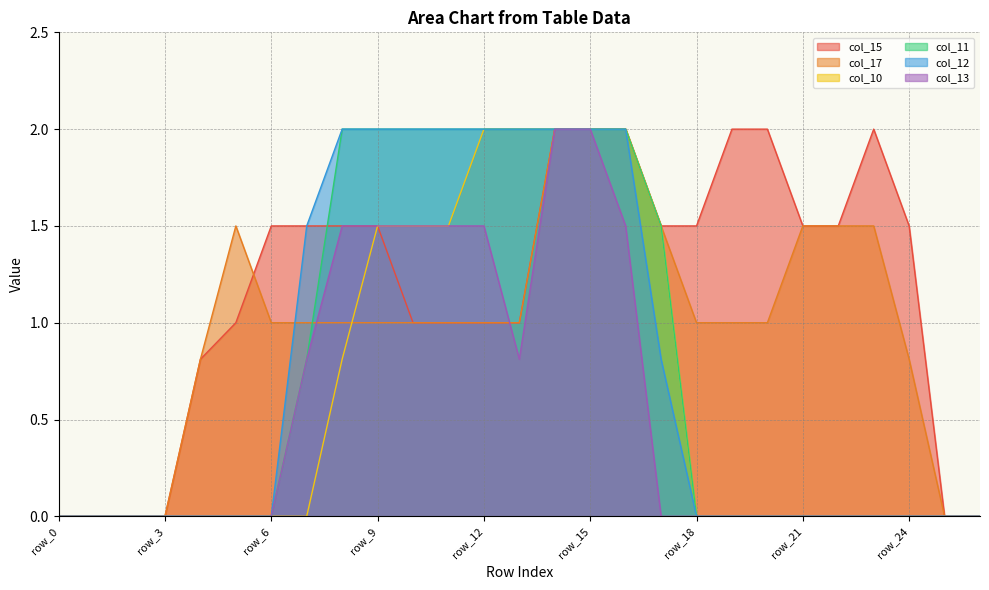

Where is col_15 nearest to the value 1?

row_5